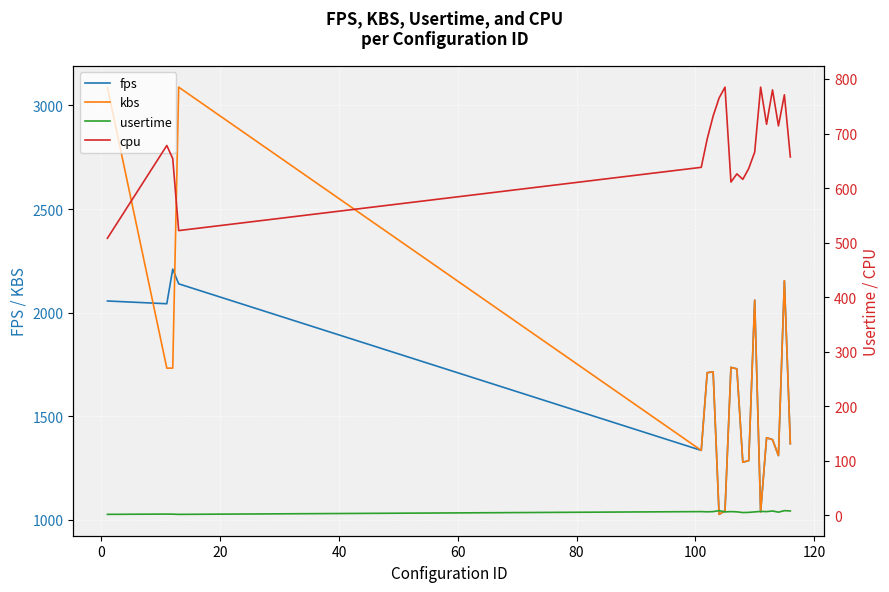

What is the minimum value for fps?

1026.8